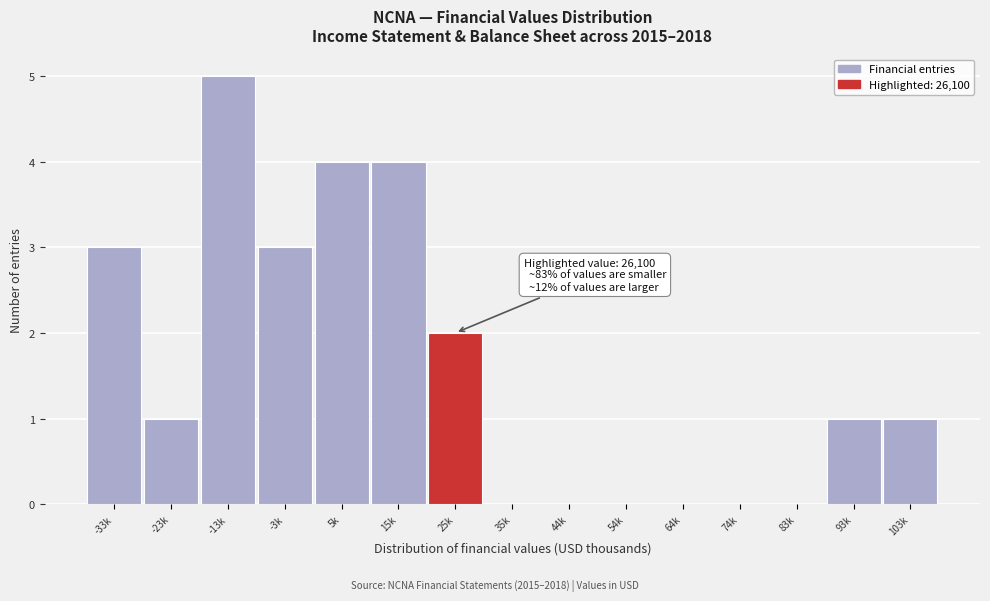

Reading left to right, extract all data points from this chart.

-33k=3	-23k=1	-13k=5	-3k=3	5k=4	15k=4	25k=2	35k=0	44k=0	54k=0	64k=0	74k=0	83k=0	93k=1	103k=1